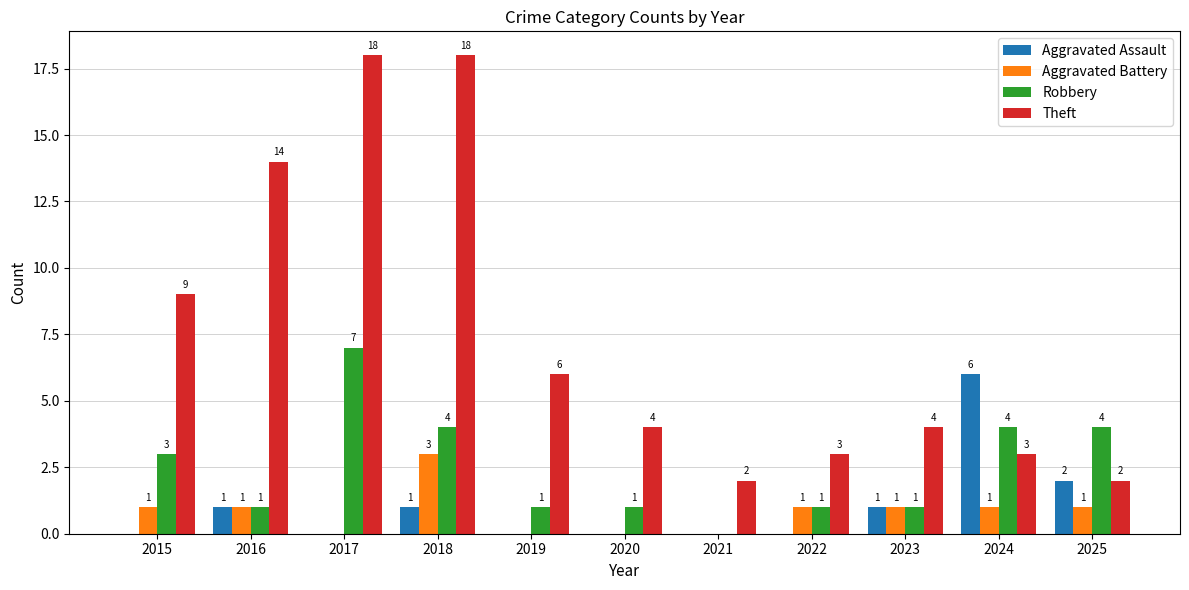

What are all the series names shown in the legend?

Aggravated Assault, Aggravated Battery, Robbery, Theft